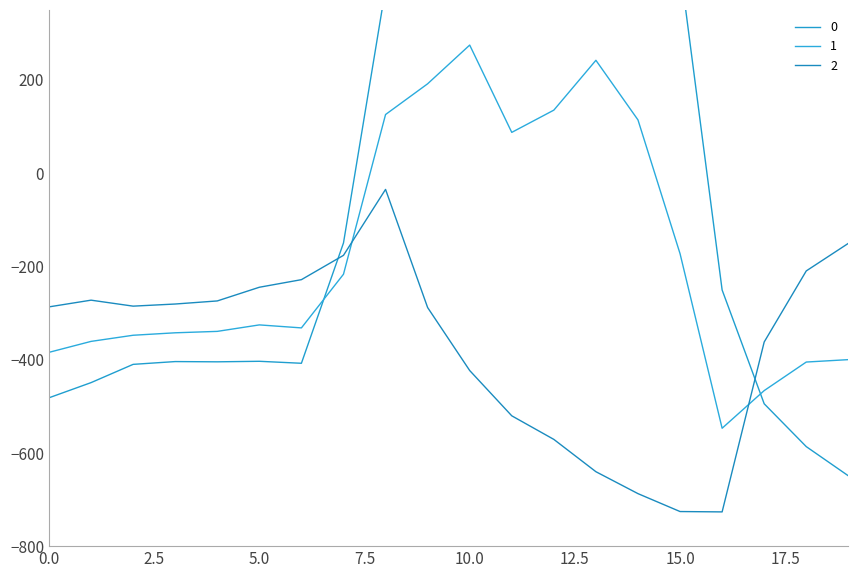

Between which two adjacent categories do 1 and 0 first intersect?

6 and 7